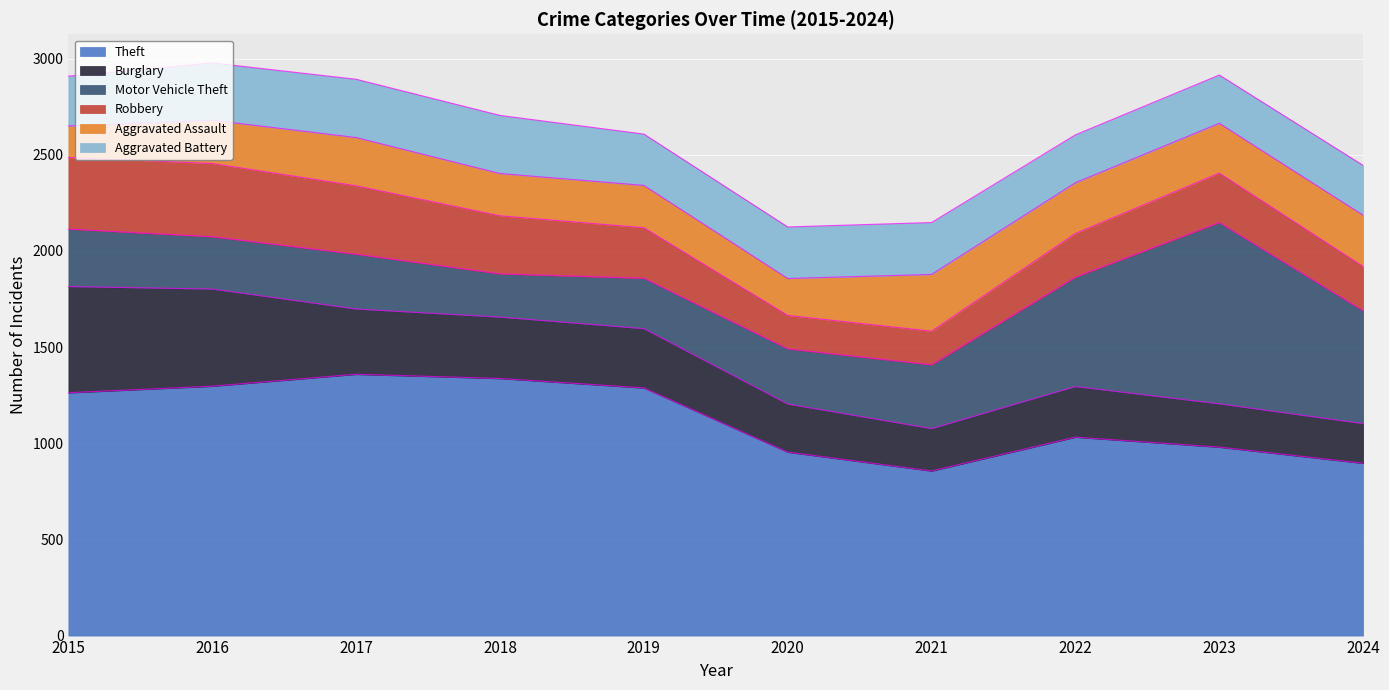

The Motor Vehicle Theft series shows 82 at 2021. True or false?

False